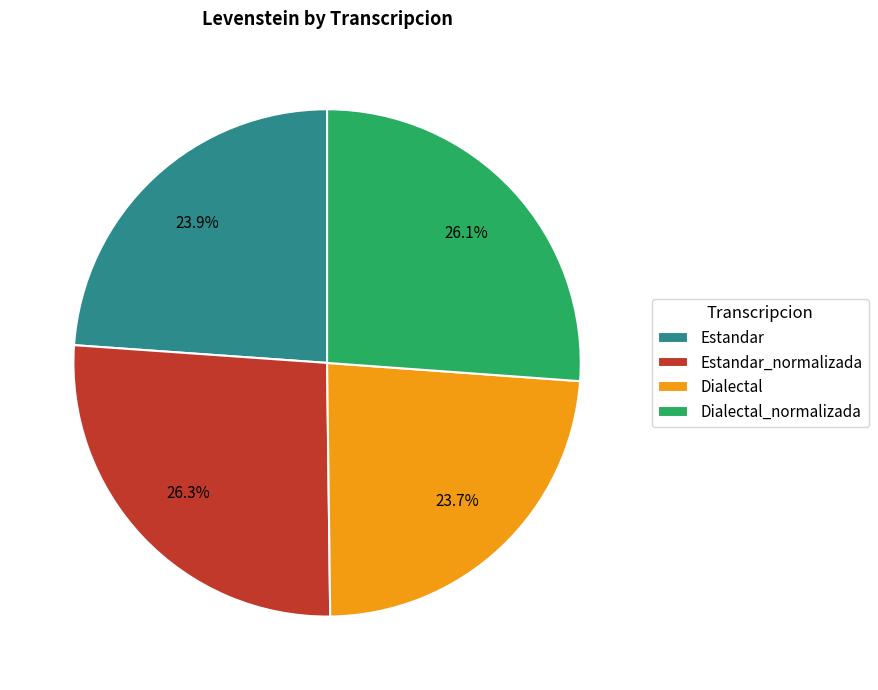

Count the number of slices in the pie.

4